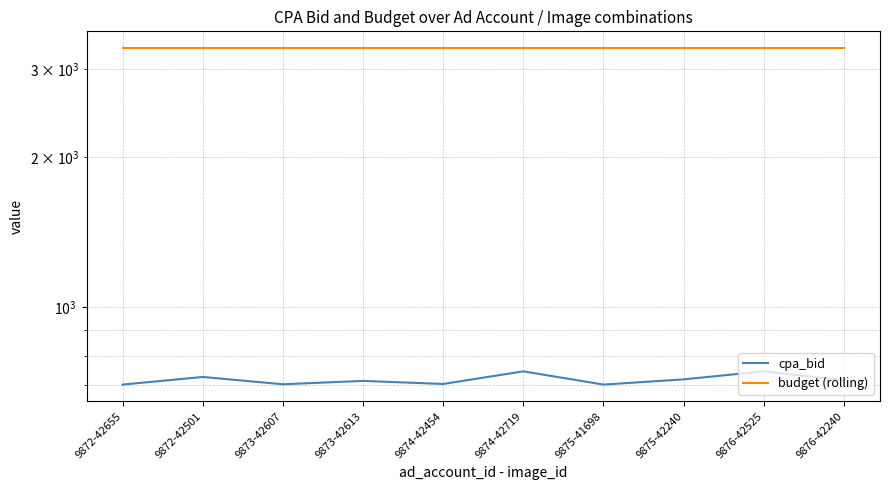

What is the label of the 1st point from the right?

9876-42240